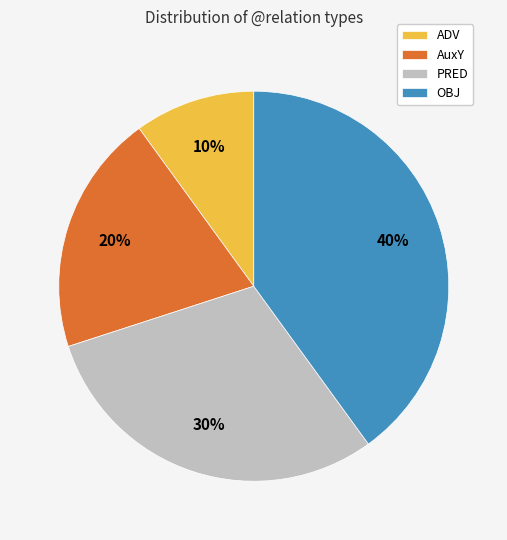

To the nearest percent, what is the difference between the largest and smallest slice percentages?

30%